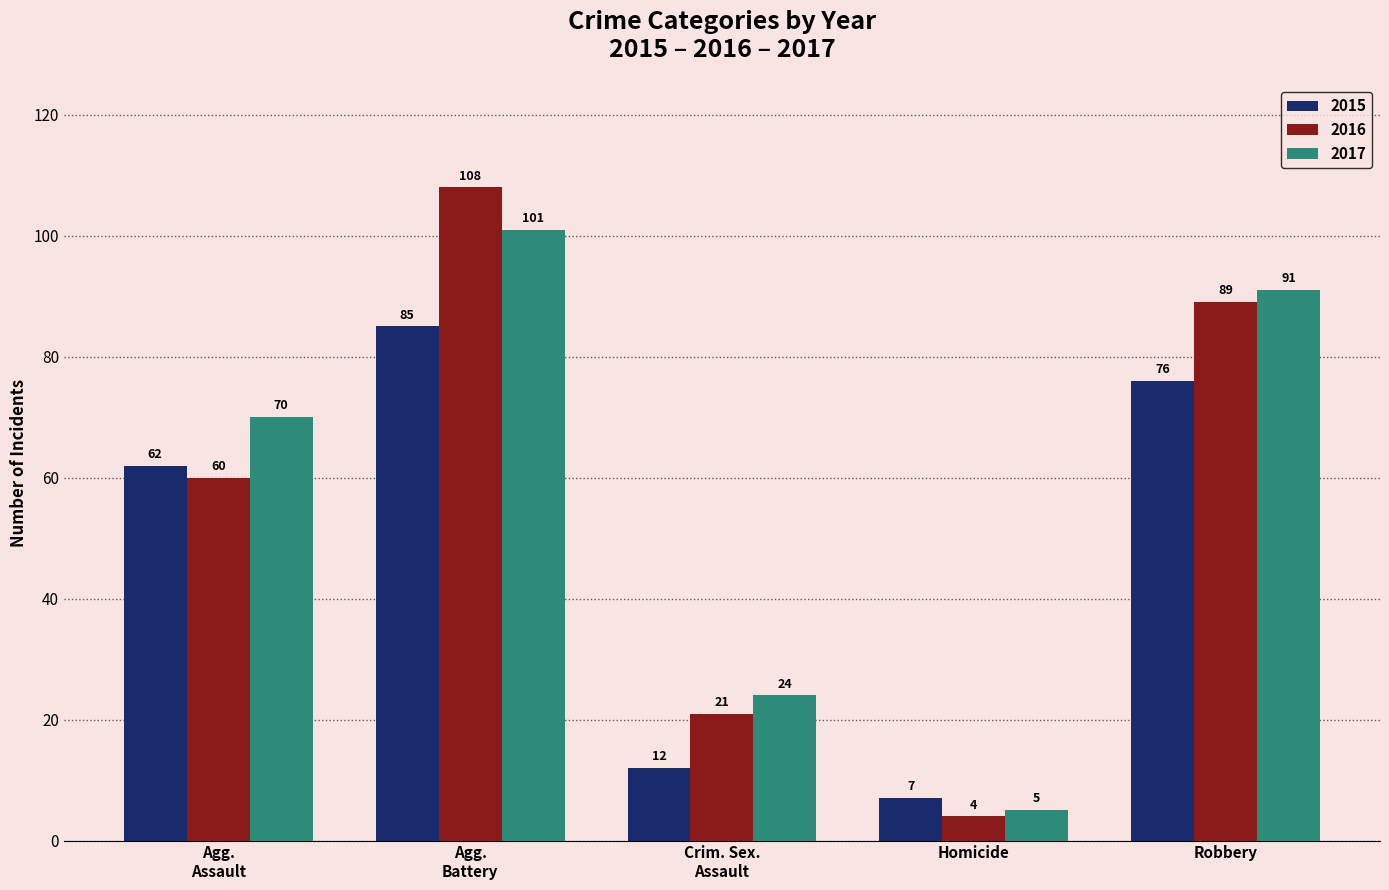

Which series has the widest spread of values?

2016